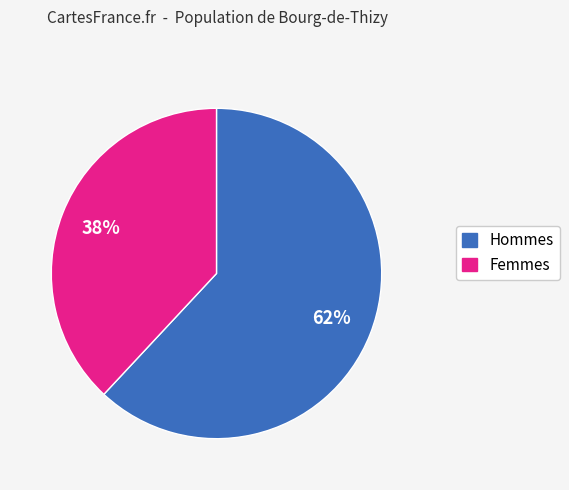

Is there any slice that represents more than half of the pie?

Yes